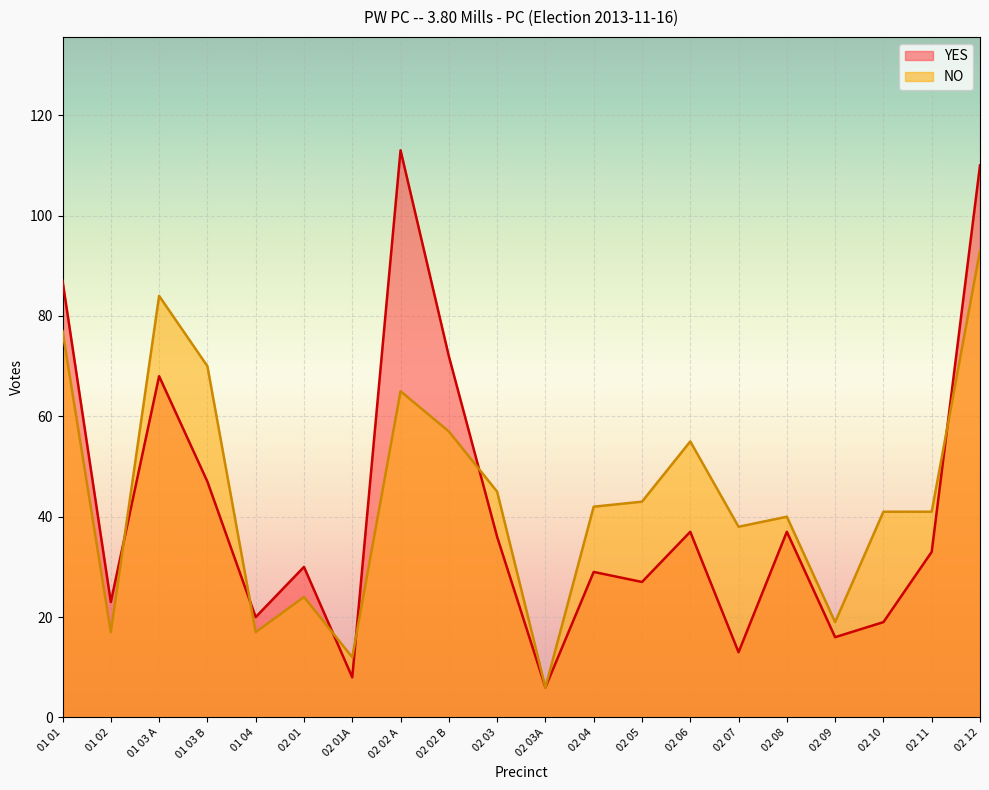

What is the minimum value for NO?

6